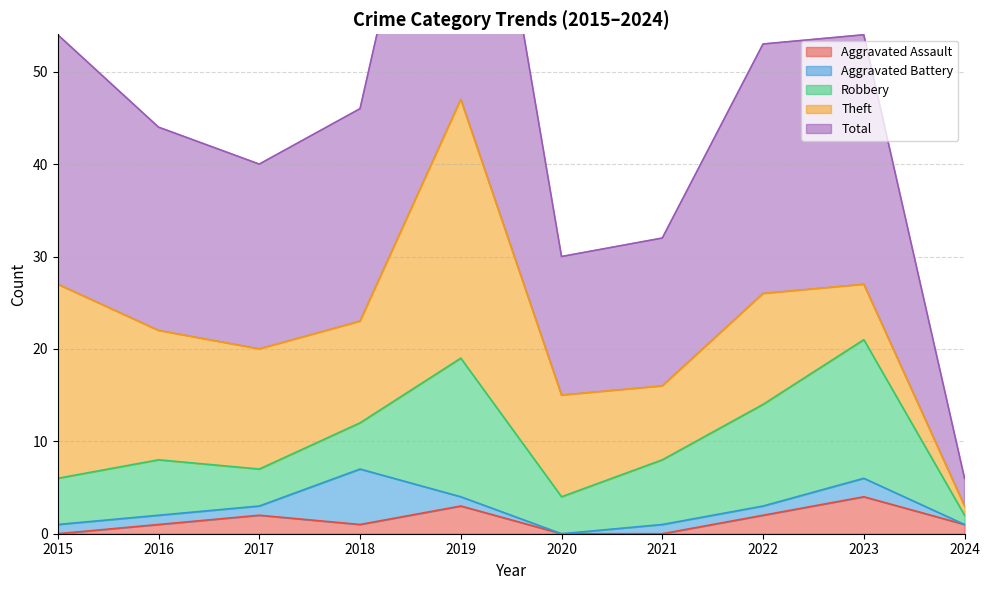

What are all the series names shown in the legend?

Aggravated Assault, Aggravated Battery, Robbery, Theft, Total